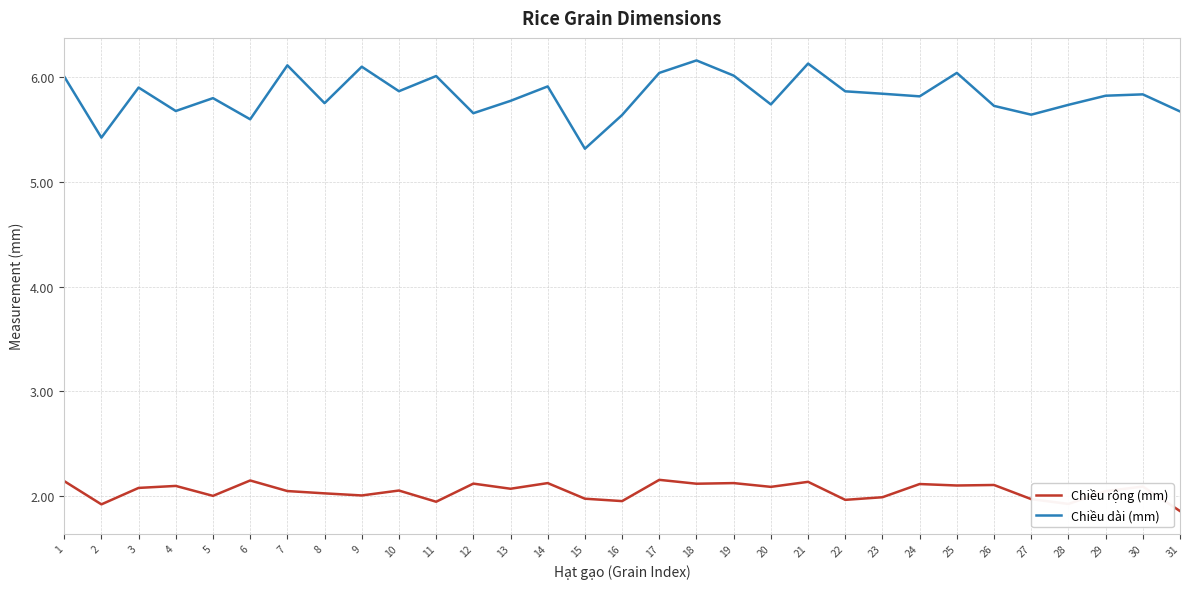

Does the chart have visible grid lines?

Yes